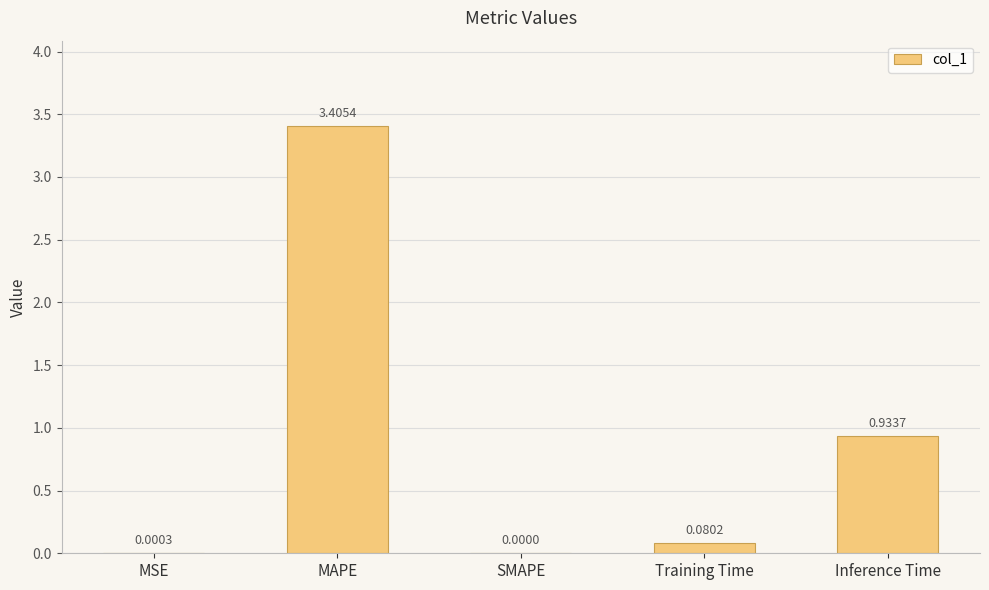

Between Training Time and MSE, which is larger?

Training Time